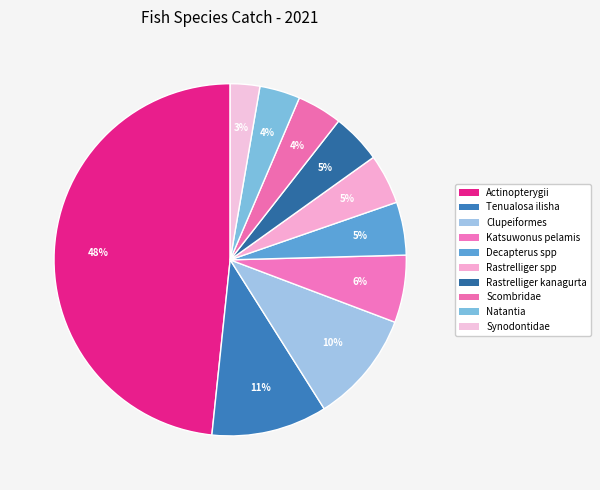

Is it true that Katsuwonus pelamis is 6% of the pie?

True